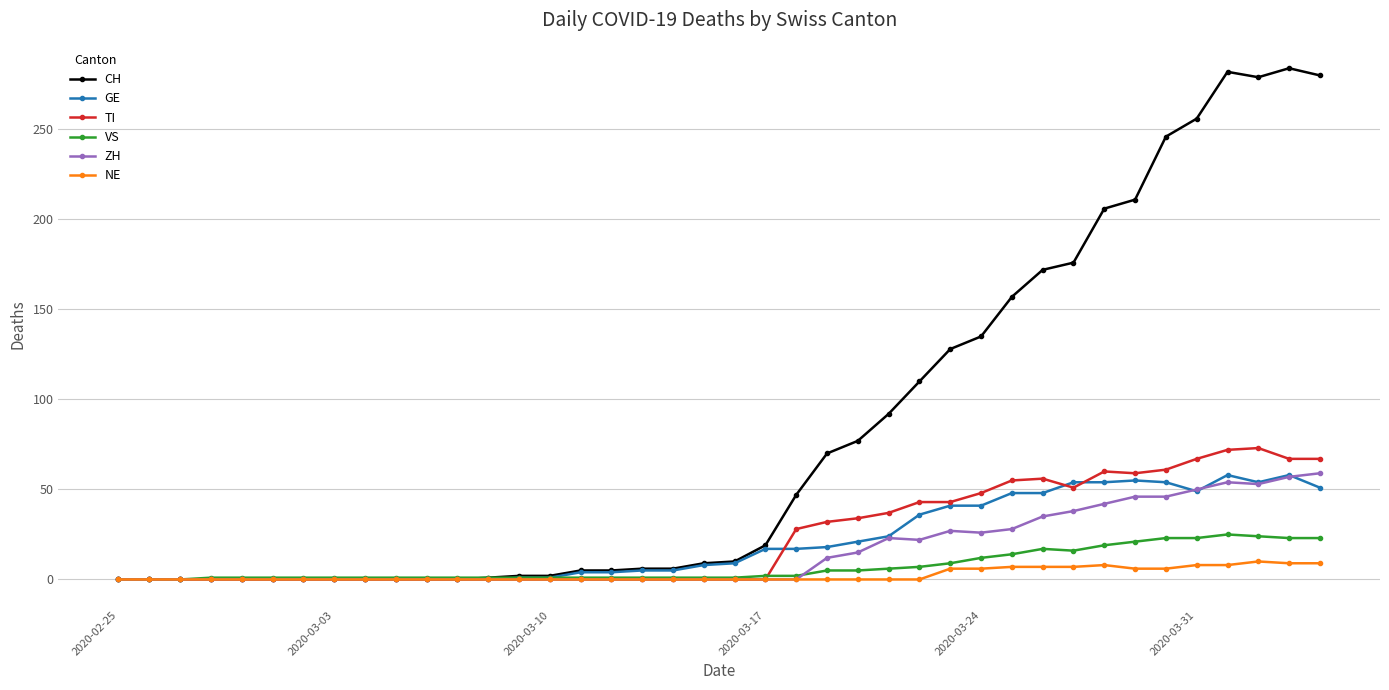

Count the number of categories in the chart.

40